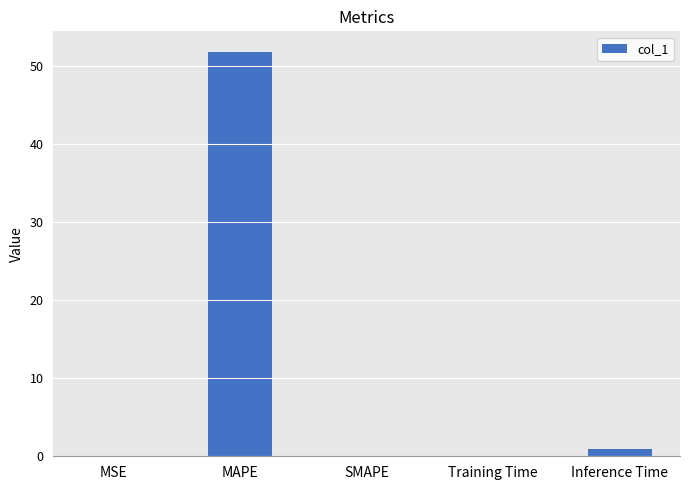

The chart shows a value of 33.0 at SMAPE. True or false?

False